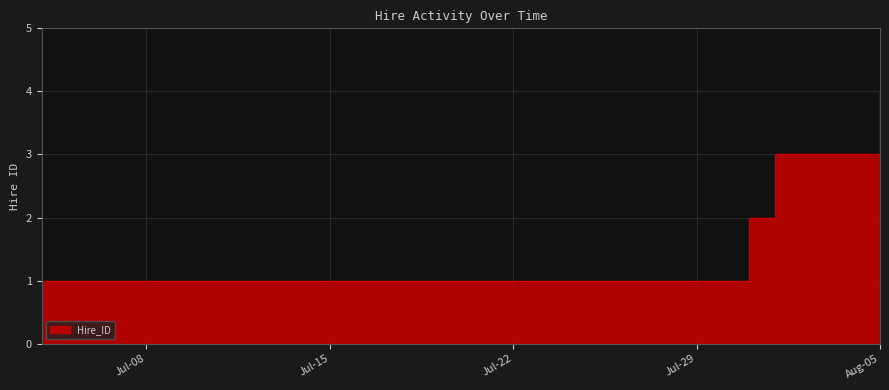

What is the label of the 1st point from the right?

Aug-05